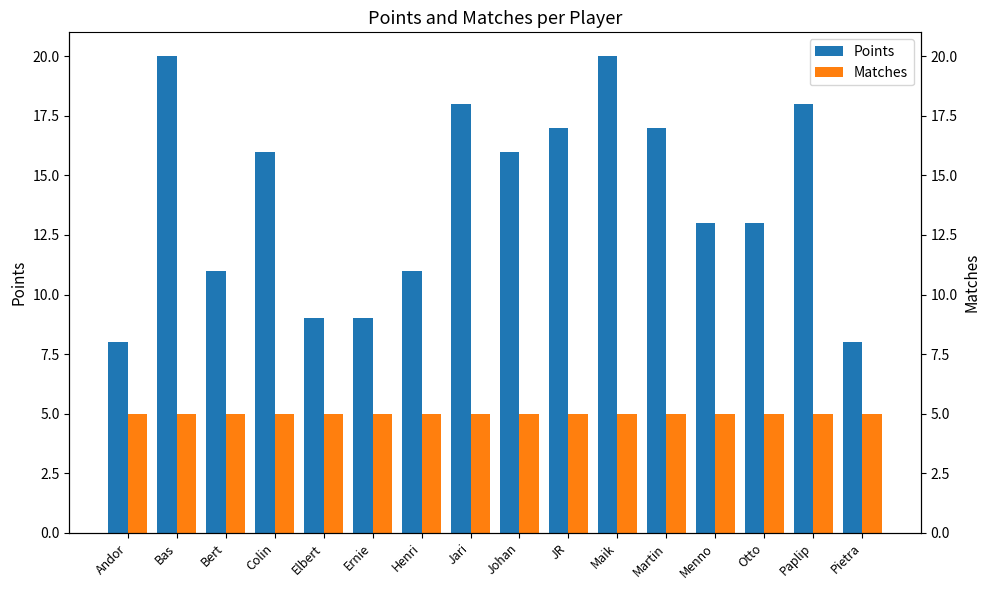

What is the greatest value displayed?

20